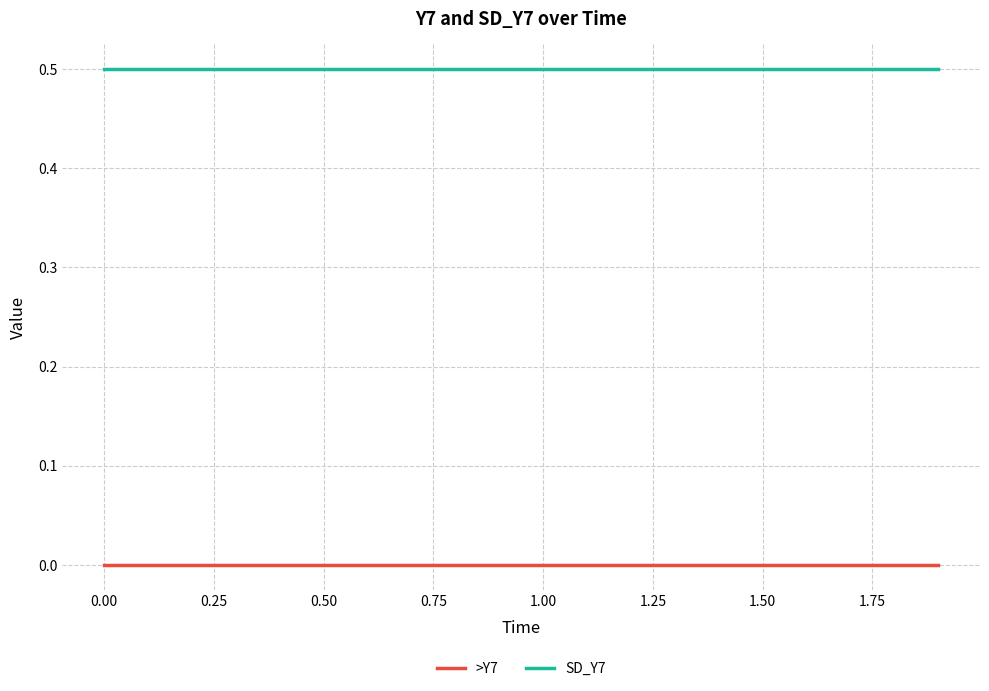

True or false: SD_Y7 and >Y7 cross at least once.

False